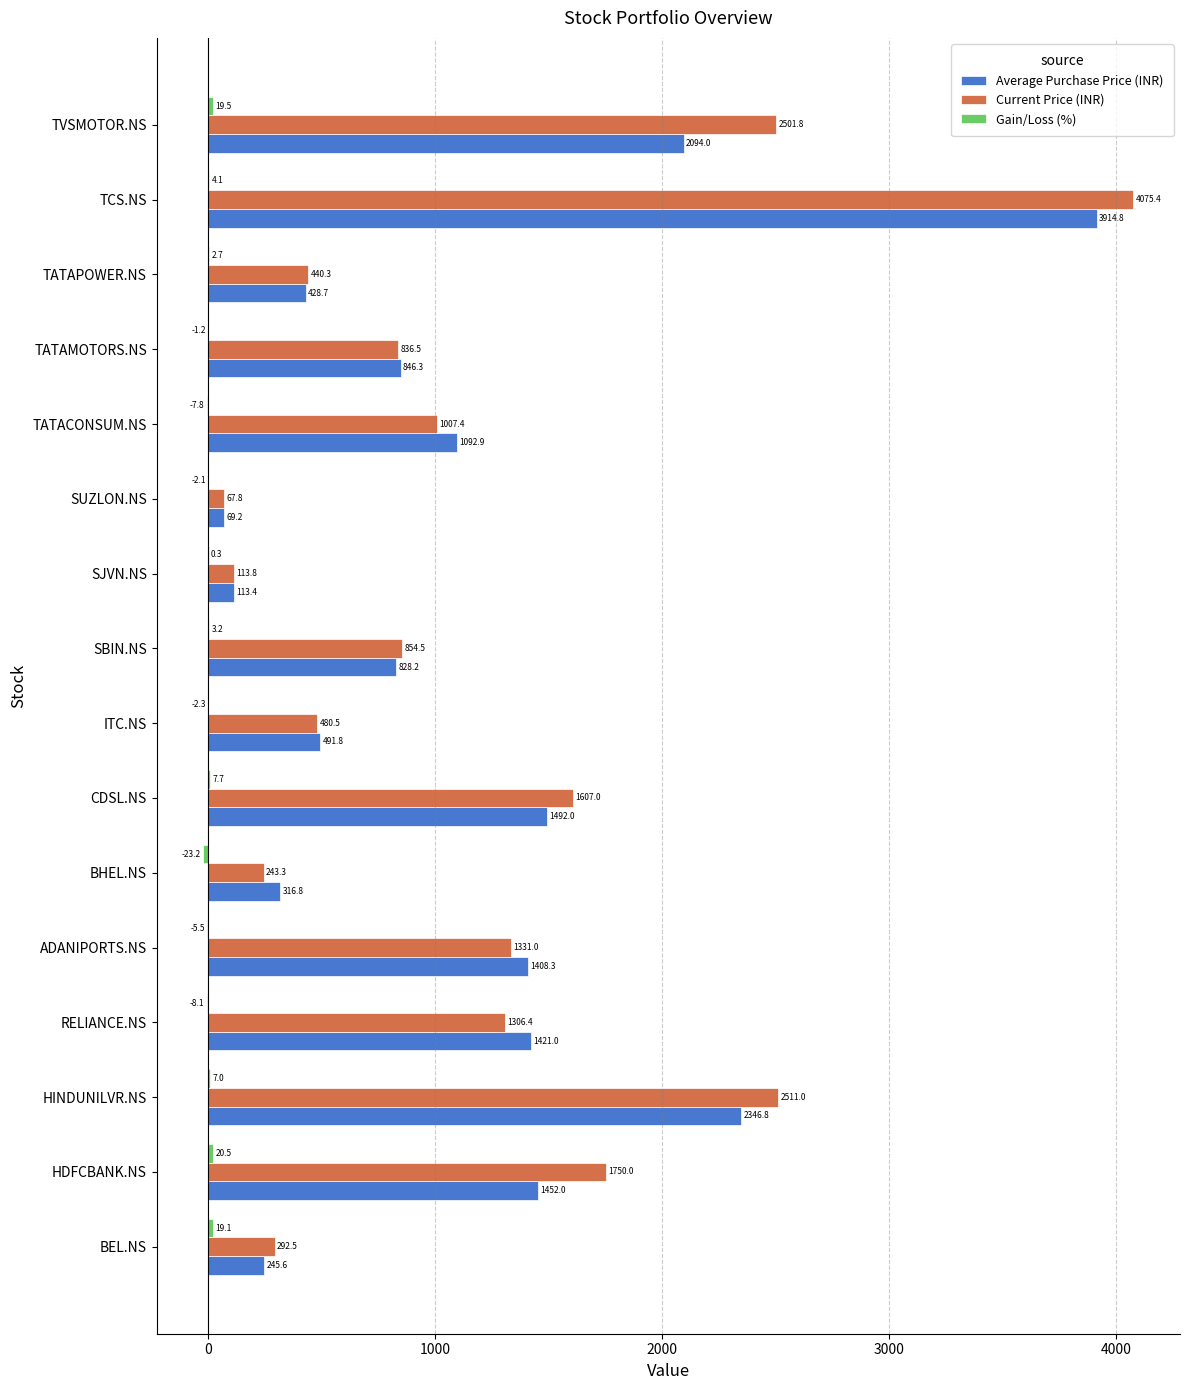

Which category has the highest value in the Current Price (INR) series?

TCS.NS